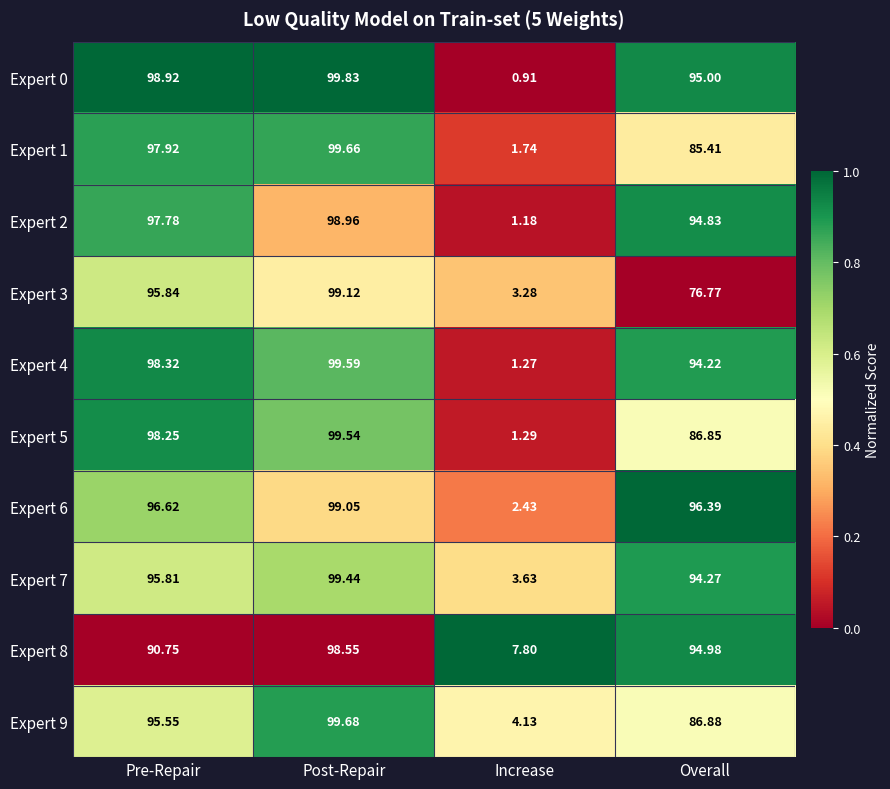

List the series in order of their peak value, highest first.

Expert 0, Expert 9, Expert 1, Expert 4, Expert 5, Expert 7, Expert 3, Expert 6, Expert 2, Expert 8